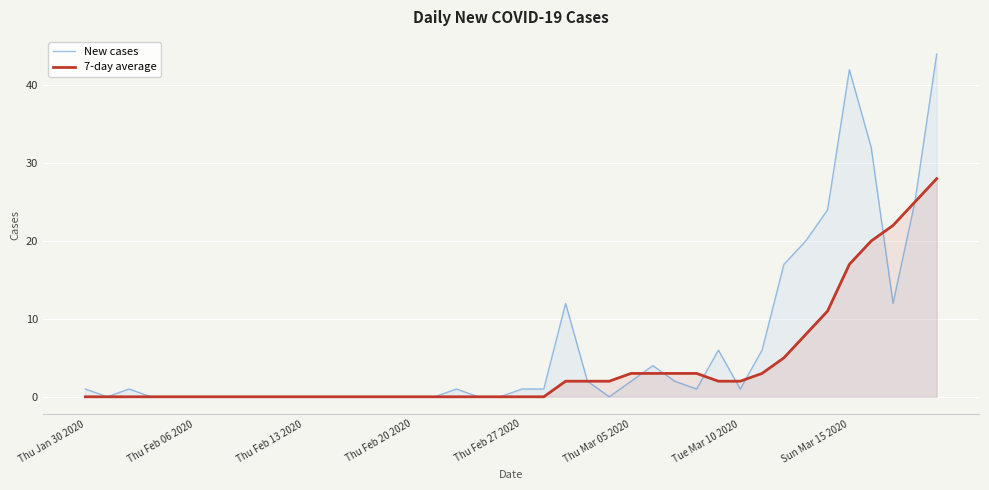

What is the maximum value for New cases?

44